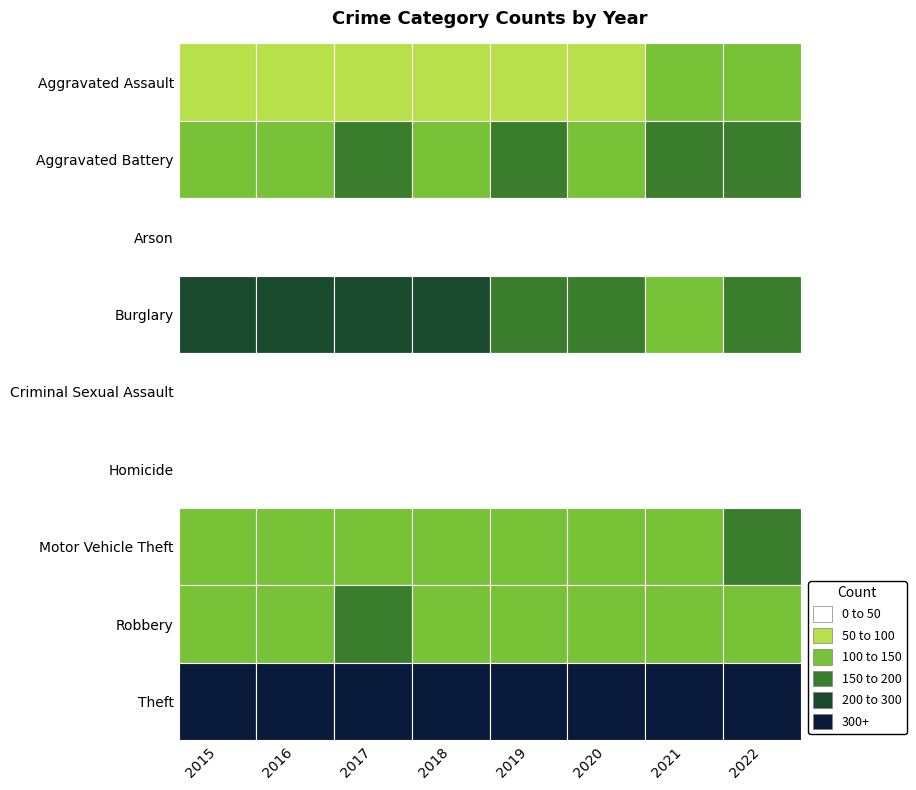

Reading right to left, what are all the values shown in this chart?

Aggravated Assault: 117	142	87	98	92	87	86	88
Aggravated Battery: 190	193	148	169	149	158	140	126
Arson: 7	3	5	6	3	4	2	4
Burglary: 157	101	191	188	202	211	228	278
Criminal Sexual Assault: 22	33	21	28	27	34	18	15
Homicide: 15	14	13	8	7	16	8	7
Motor Vehicle Theft: 199	128	132	114	113	119	103	114
Robbery: 118	110	109	123	126	169	149	141
Theft: 482	404	499	565	573	516	506	595